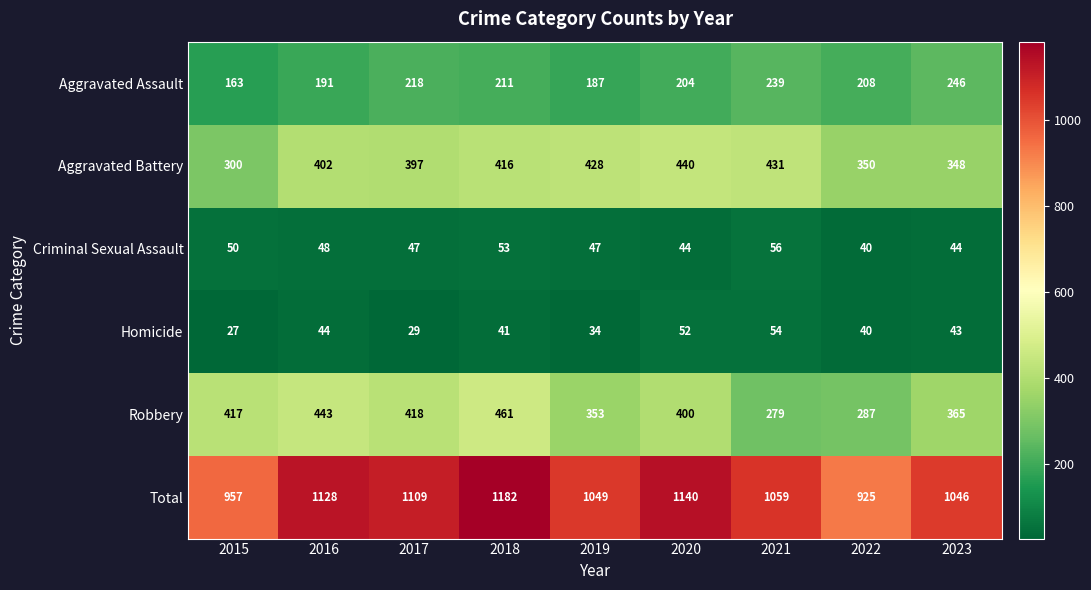

What is the maximum value shown in the chart?

1182